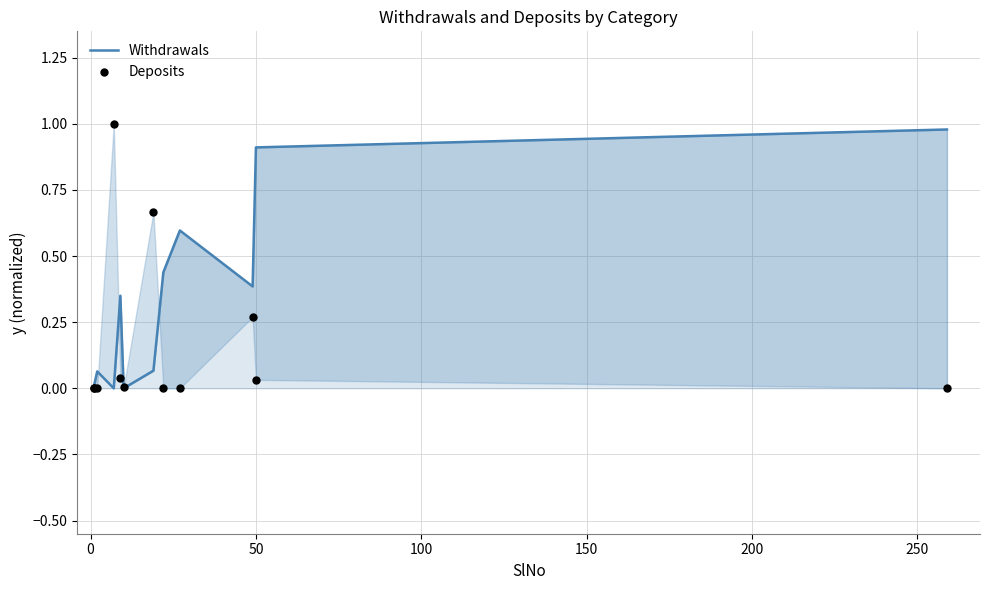

At how many categories does at least one series exceed 0?

12